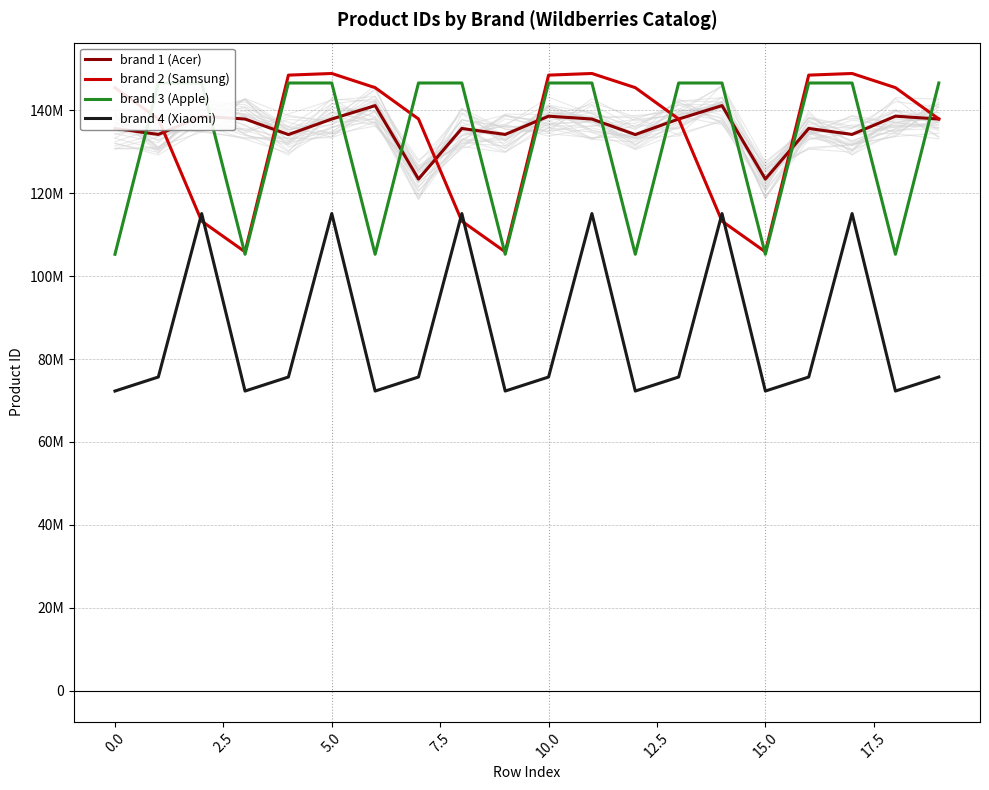

The brand 2 (Samsung) series shows 148468569 at 10. True or false?

True